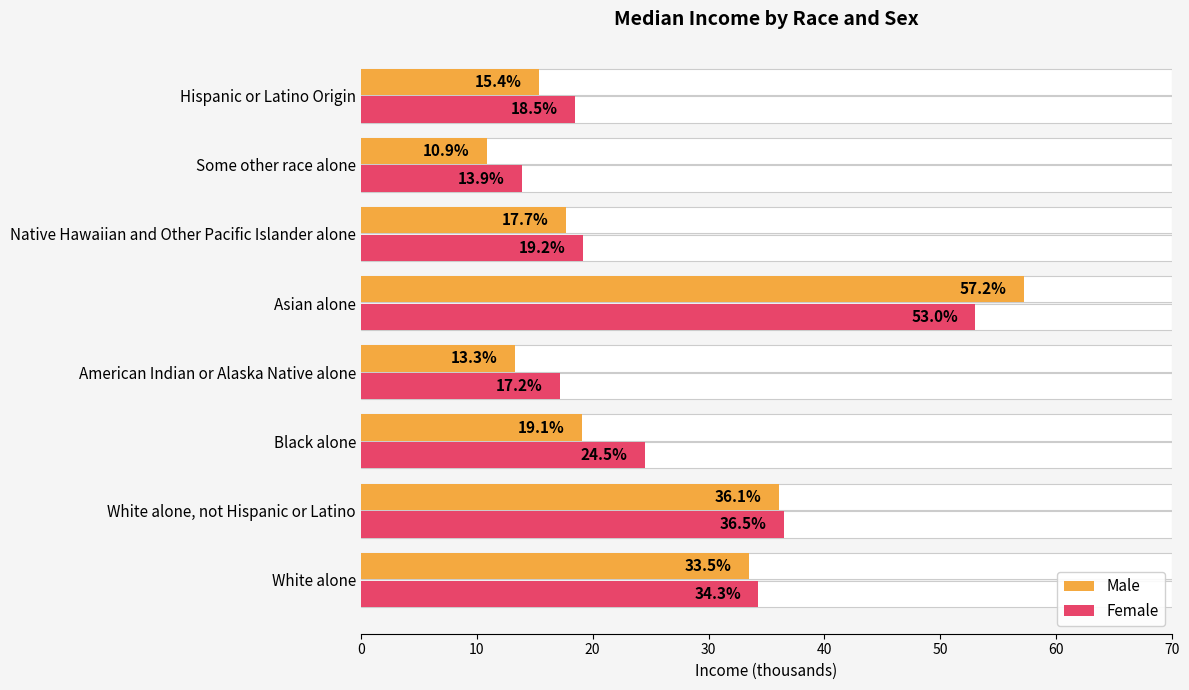

How many values in the Male series are below 19?

4